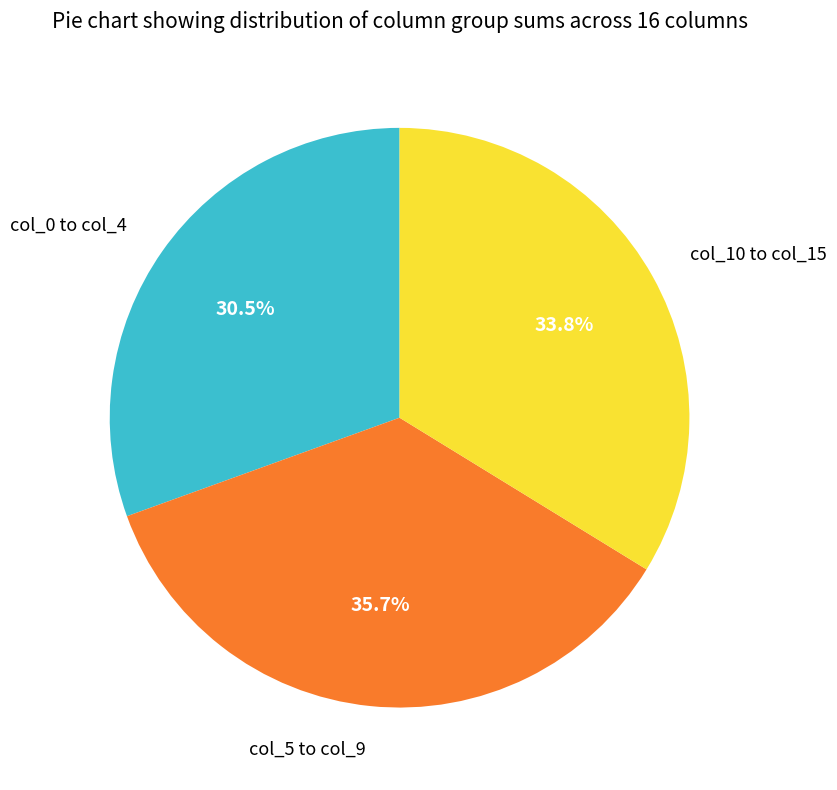

Is there a majority slice in this chart?

No